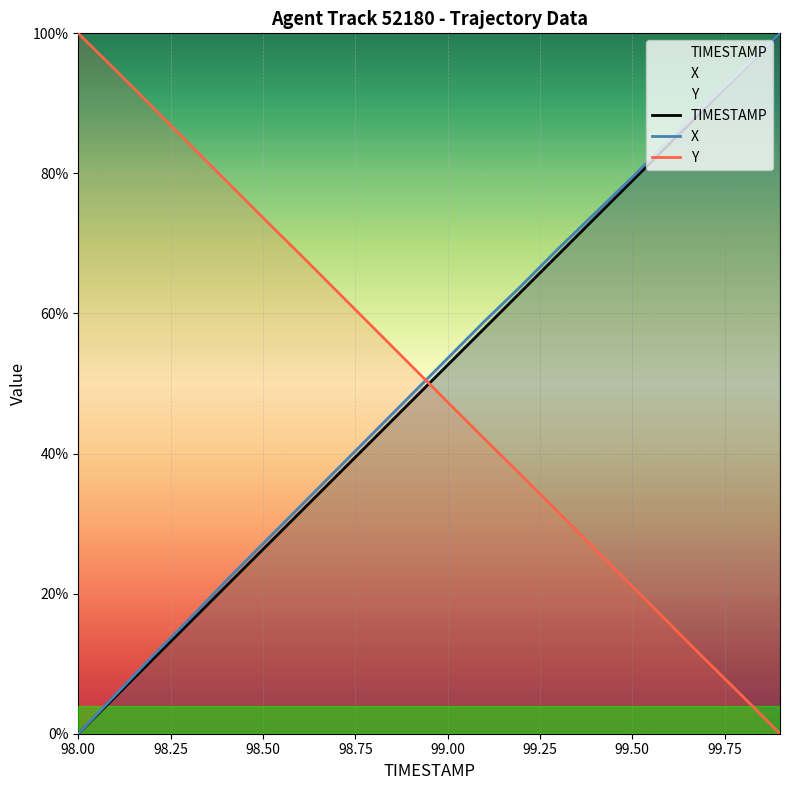

Which label corresponds to the smallest value in the chart?

98.00